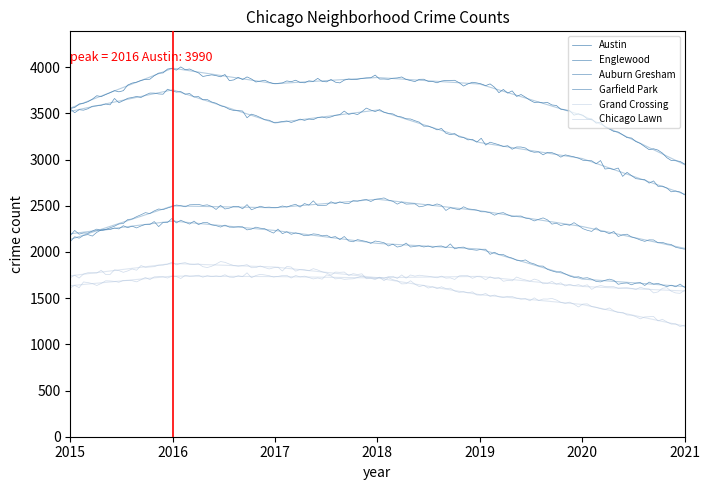

The Chicago Lawn series shows 1739 at 2016. True or false?

True